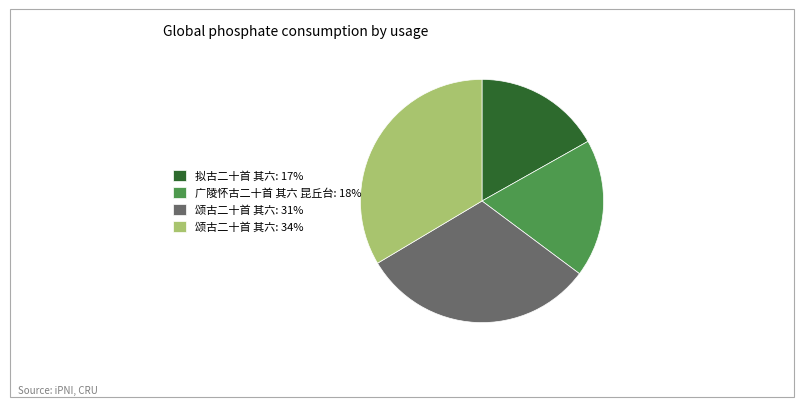

Do 广陵怀古二十首 其六 昆丘台: 18% and 颂古二十首 其六: 31% together represent more than half of the pie?

No